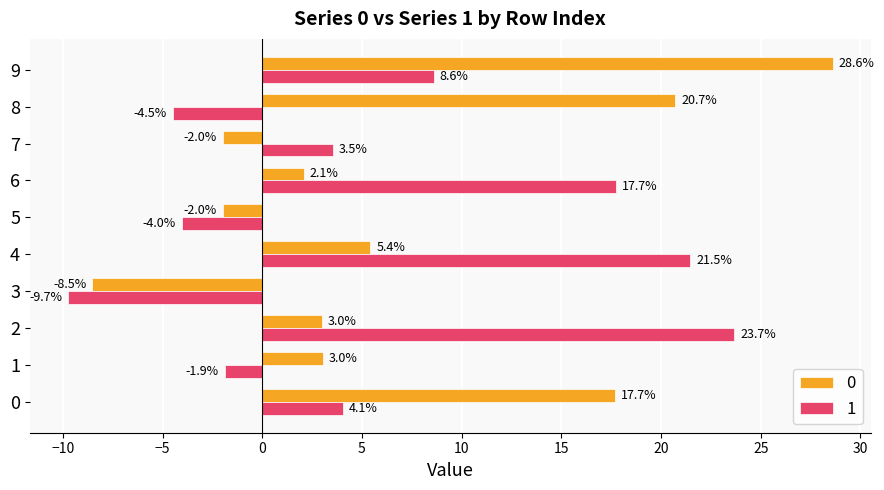

What is the difference between the maximum and minimum values in the 1 series?

33.4